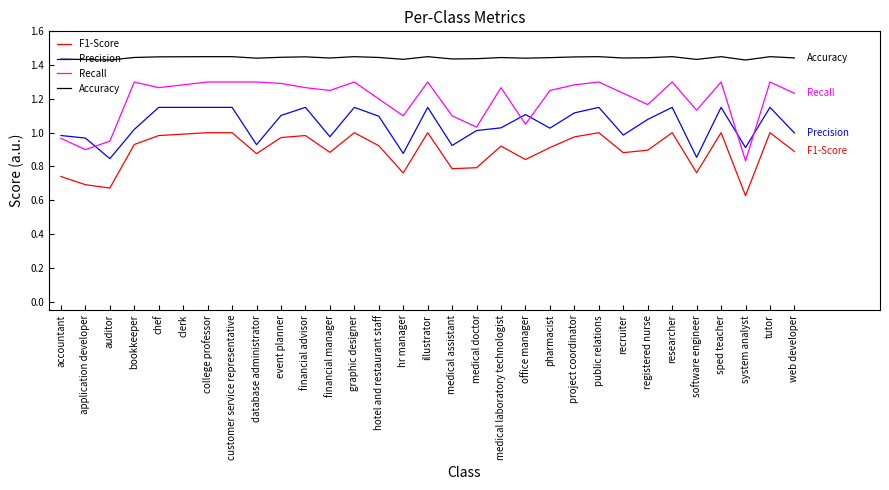

Is the value of Accuracy at medical doctor greater than the value of Precision at sped teacher?

Yes